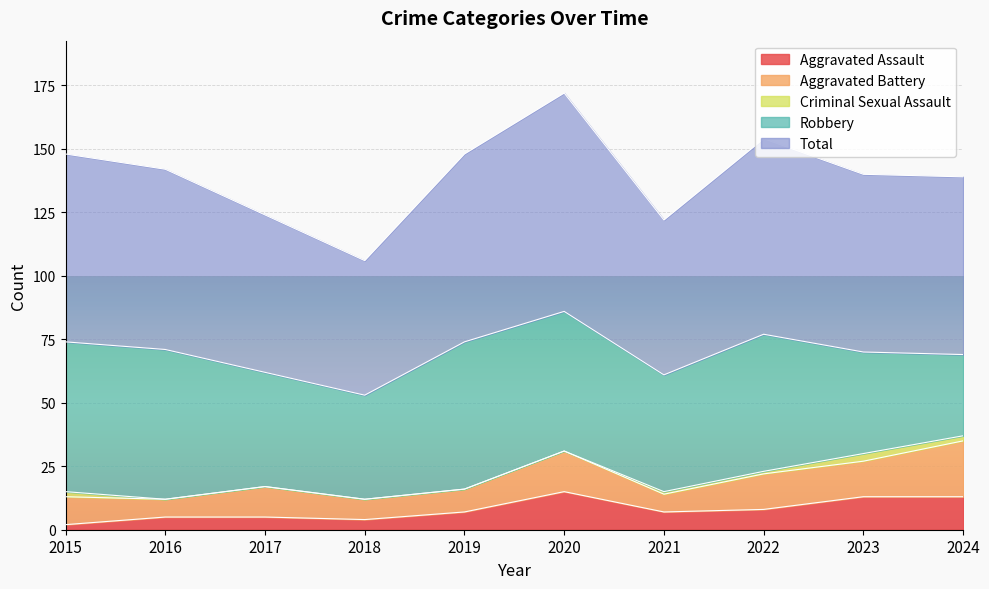

True or false: Criminal Sexual Assault has more than 0 interior local peaks.

True